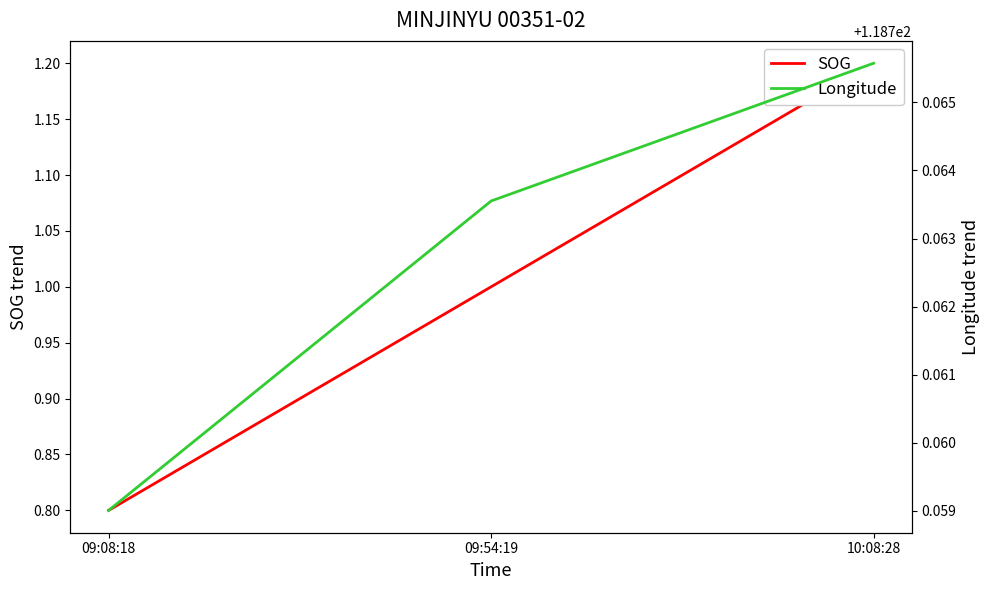

Is the value of SOG at 10:08:28 greater than the value of Longitude at 10:08:28?

No